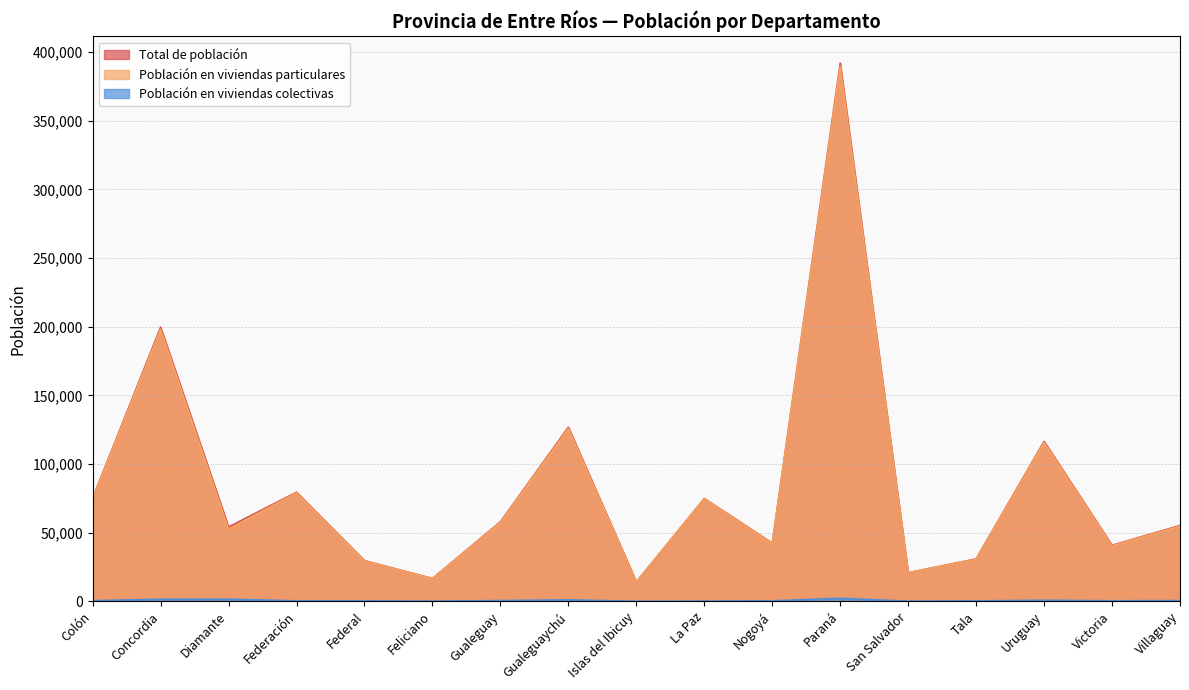

In Población en viviendas particulares, how many points are lower than both neighbors (excluding endpoints)?

6